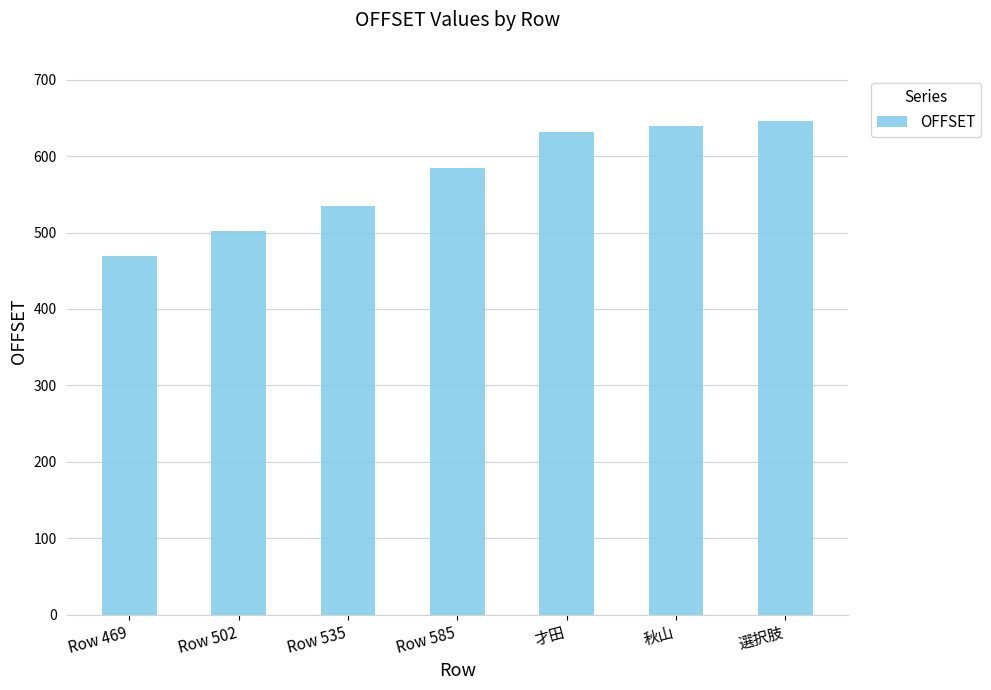

What is the sum of the values at 才田 and 選択肢?

1278